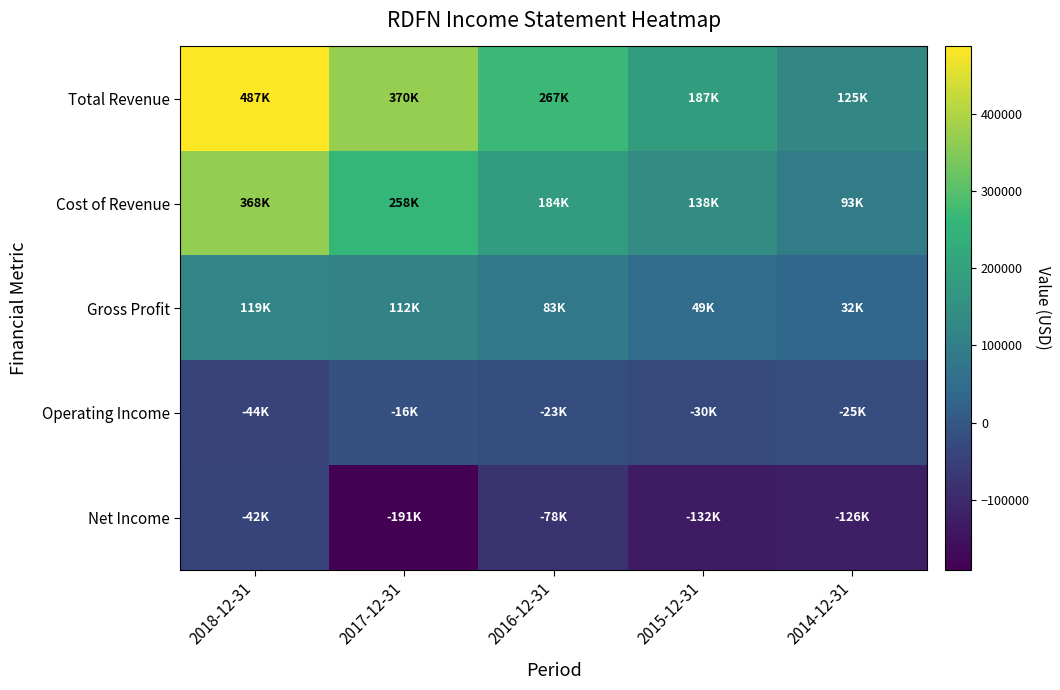

Reading right to left, extract all data points from this chart.

Total Revenue: 2014-12-31=125400	2015-12-31=187300	2016-12-31=267200	2017-12-31=370000	2018-12-31=486900
Cost of Revenue: 2014-12-31=93300	2015-12-31=138500	2016-12-31=184500	2017-12-31=258200	2018-12-31=367500
Gross Profit: 2014-12-31=32100	2015-12-31=48800	2016-12-31=82700	2017-12-31=111800	2018-12-31=119400
Operating Income: 2014-12-31=-25100	2015-12-31=-30300	2016-12-31=-22800	2017-12-31=-16000	2018-12-31=-43900
Net Income: 2014-12-31=-126000	2015-12-31=-132500	2016-12-31=-78000	2017-12-31=-190900	2018-12-31=-42000